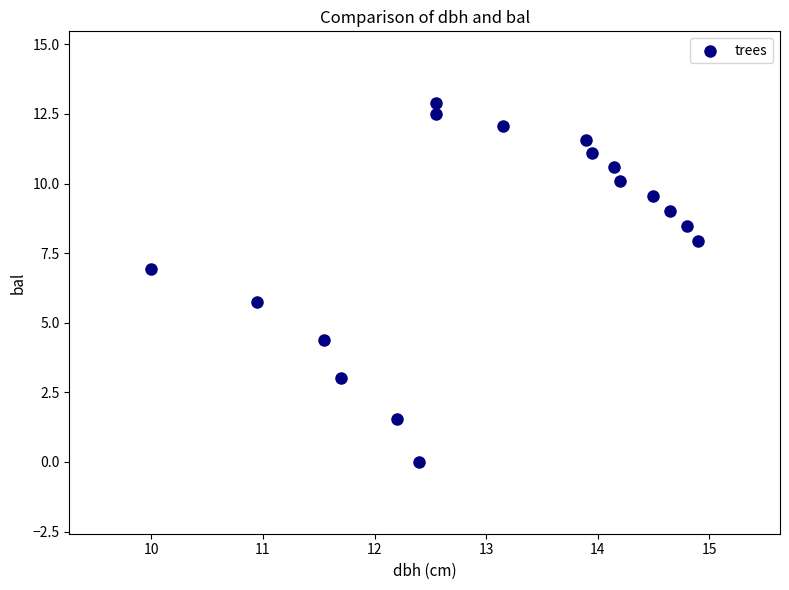

What is the range of Y values (max minus min)?

12.9